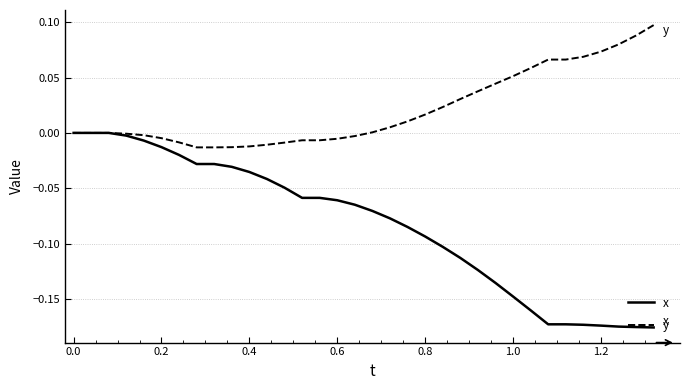

Which series has the widest spread of values?

x